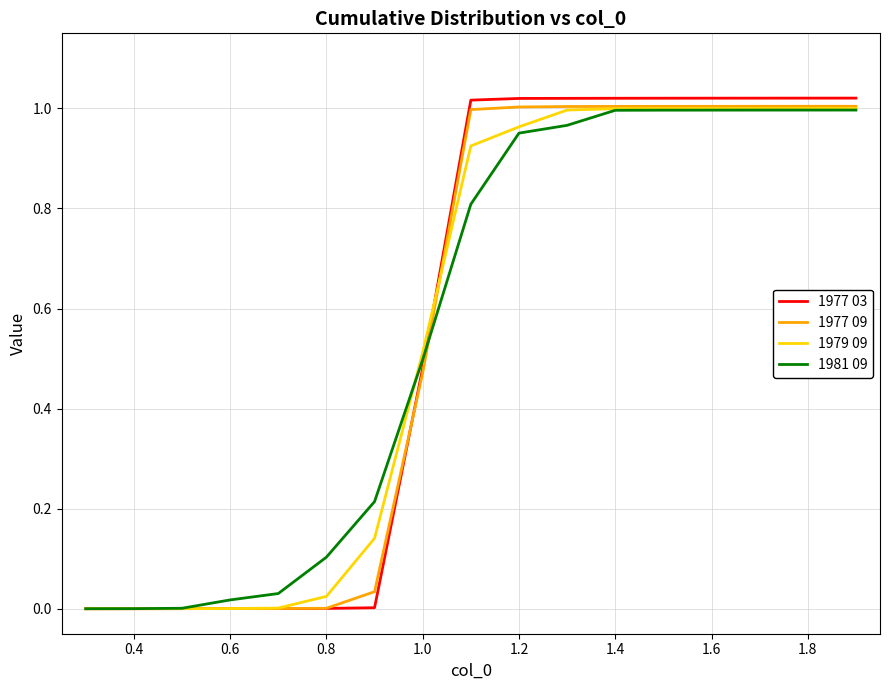

Is this an area chart (filled region under the line)?

No